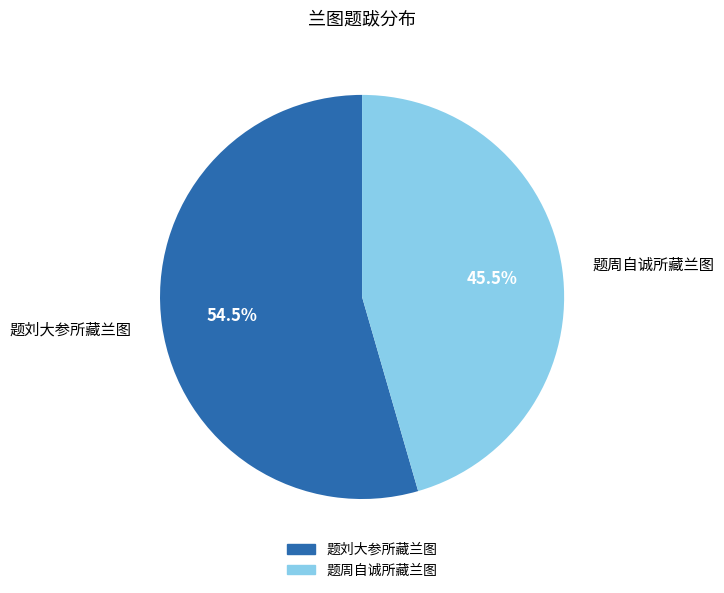

To the nearest percent, what is the combined percentage of 题周自诚所藏兰图 and 题刘大参所藏兰图?

100%